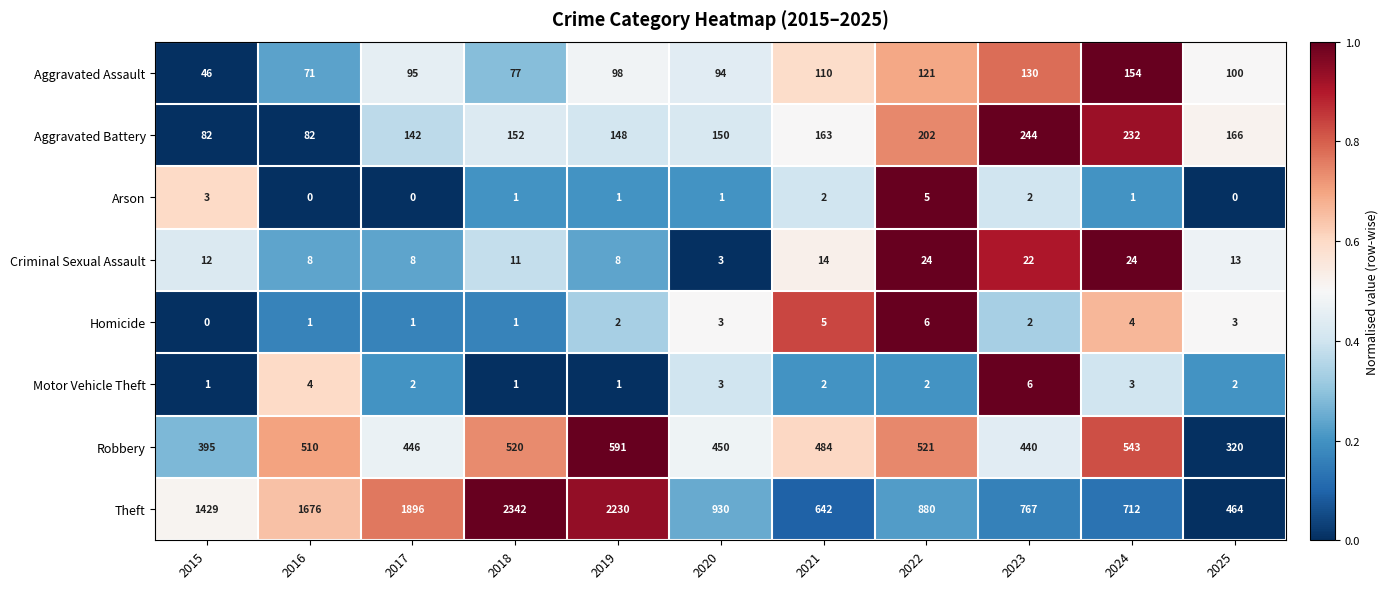

What is the sum of all Arson values?

16